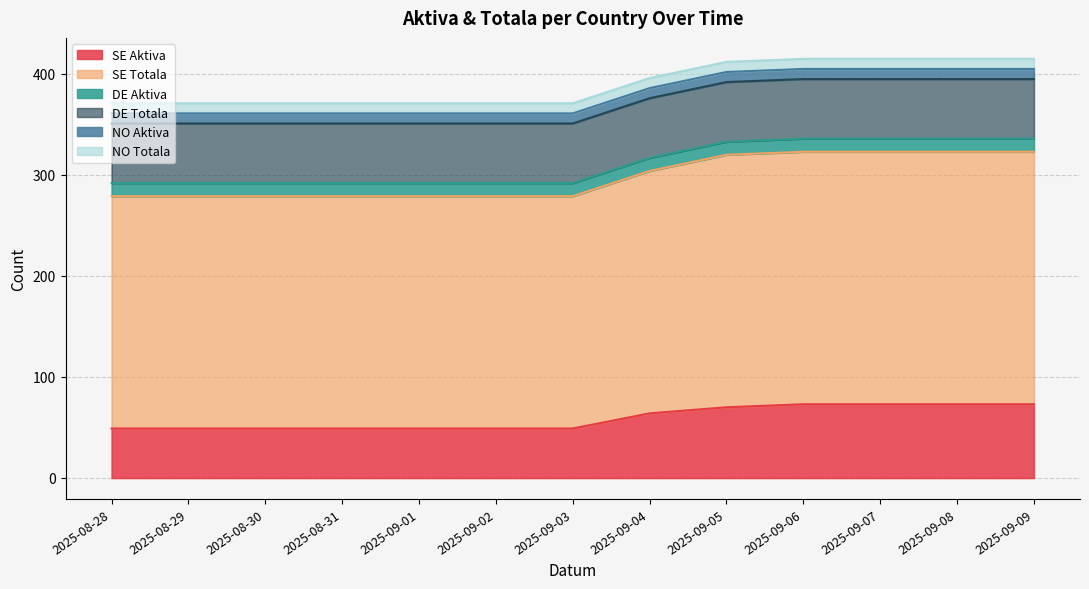

True or false: NO Totala has more than 1 points higher than both neighbors.

False